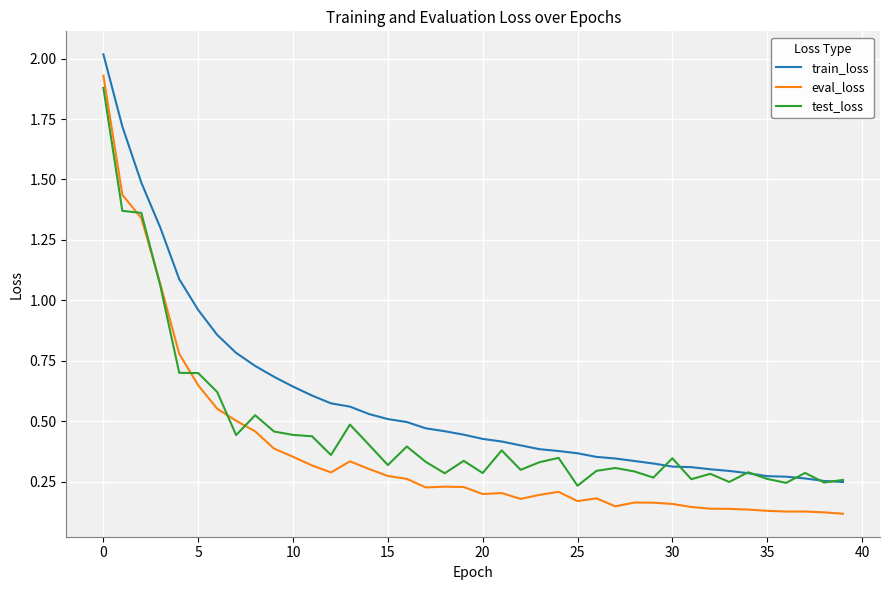

True or false: eval_loss and train_loss intersect in this chart.

False